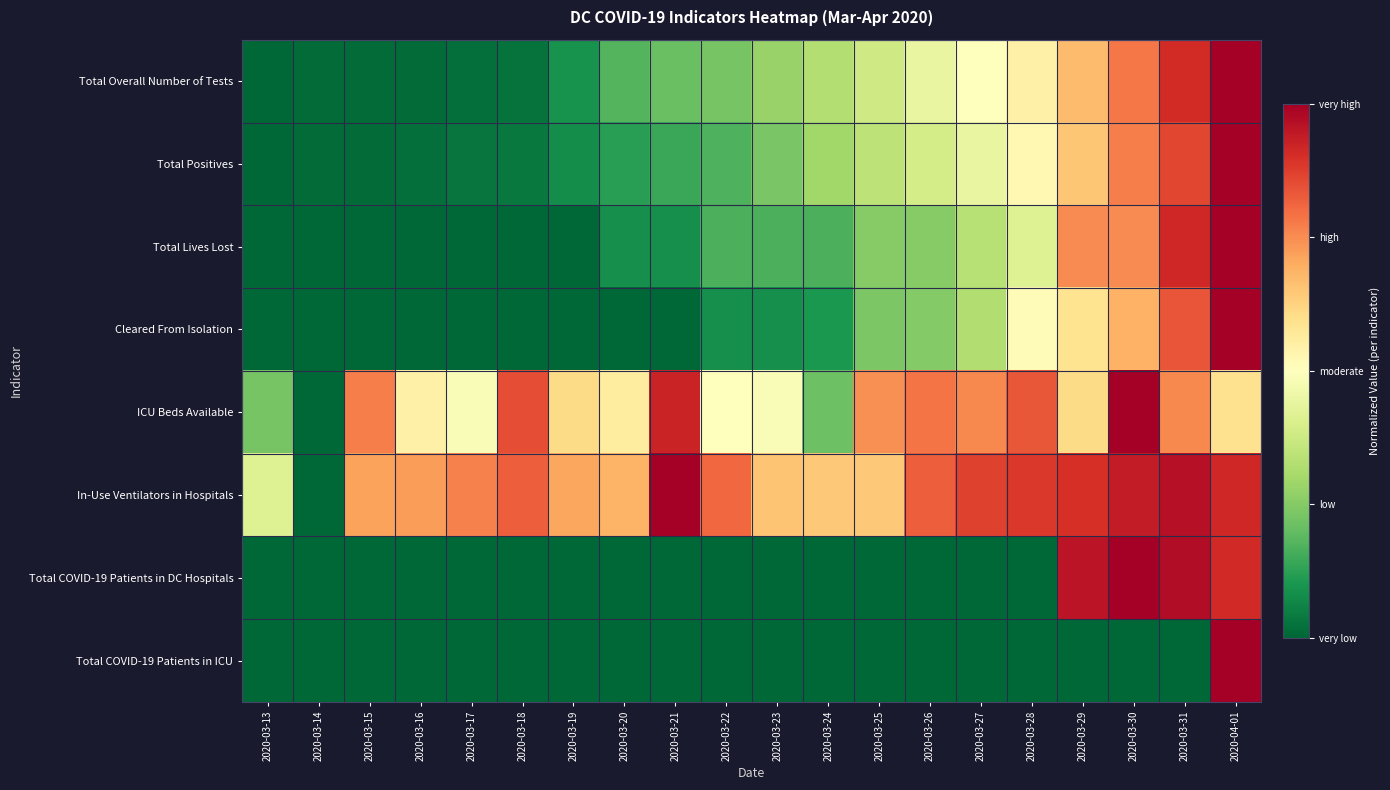

What is the spread (max minus min) of values at 2020-03-27?

0.9